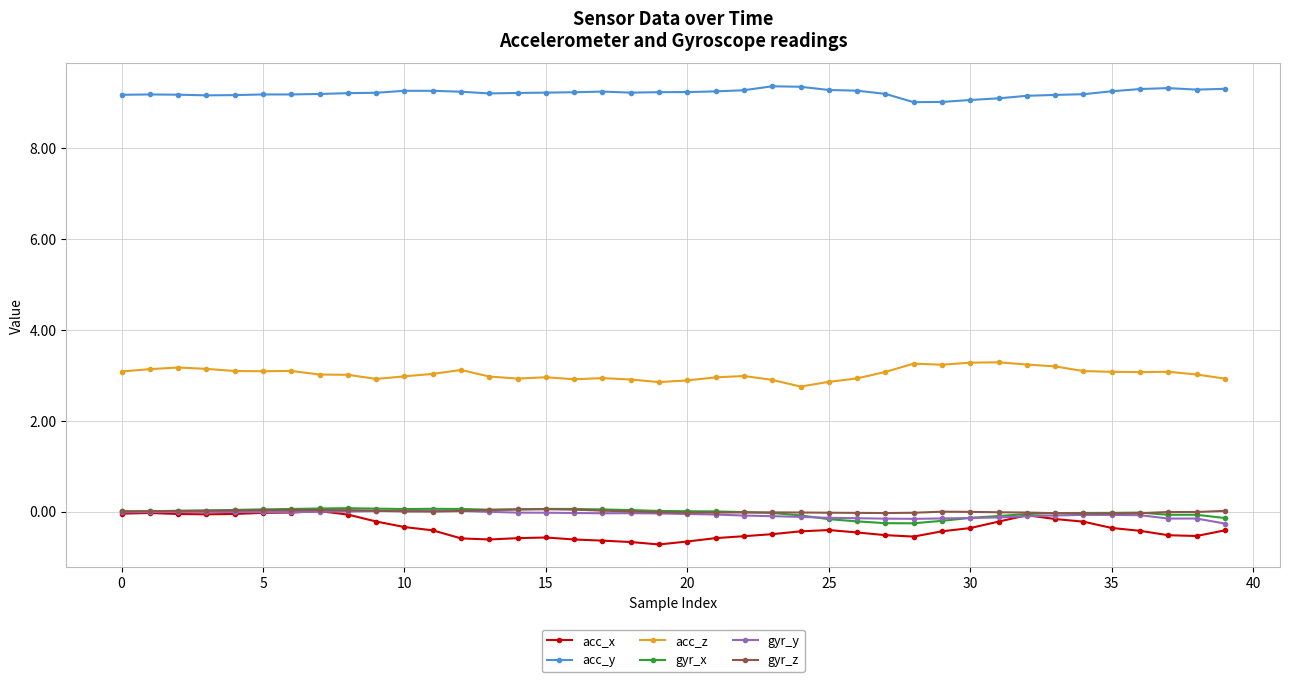

What is the highest value of the acc_y series?

9.4